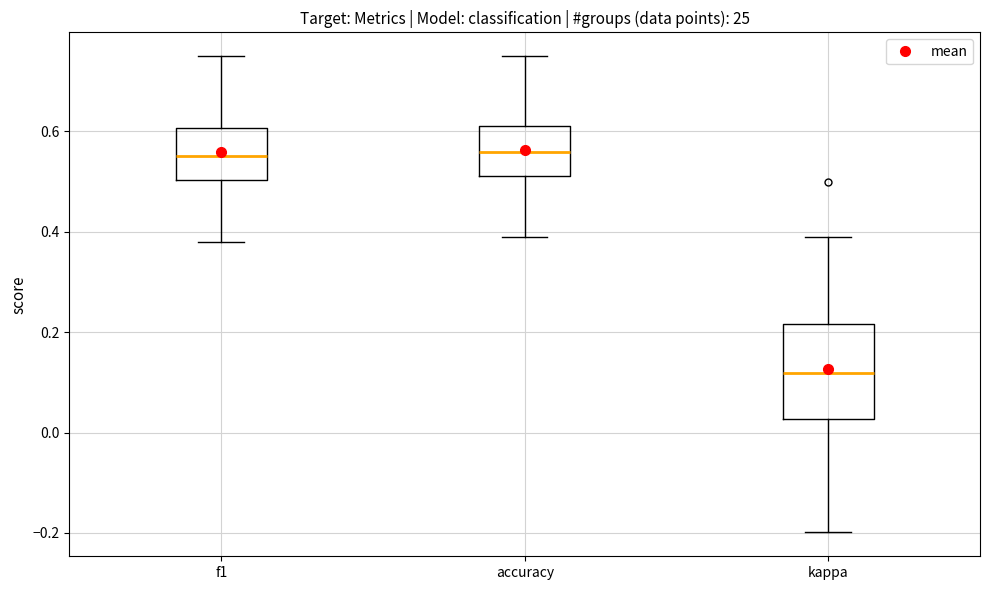

Where is the lower edge of the box for f1 on the y-axis? The values are not printed on the chart, so give them approximately, as read against the axis.

0.50